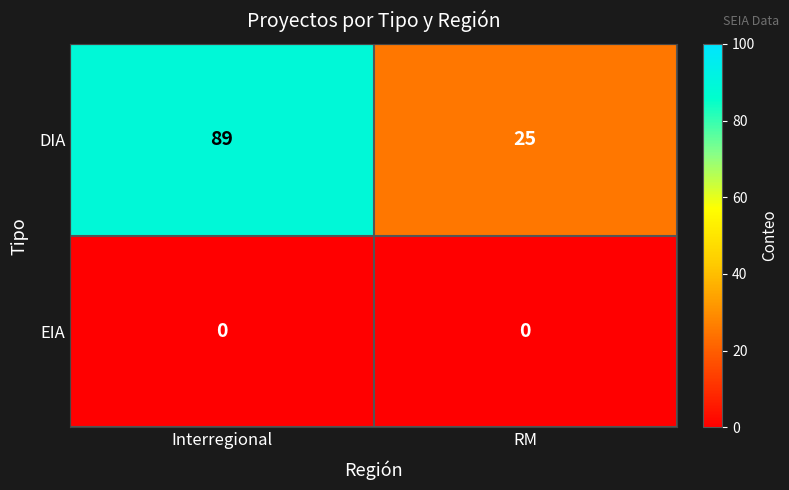

Which series has the largest range (max minus min)?

DIA